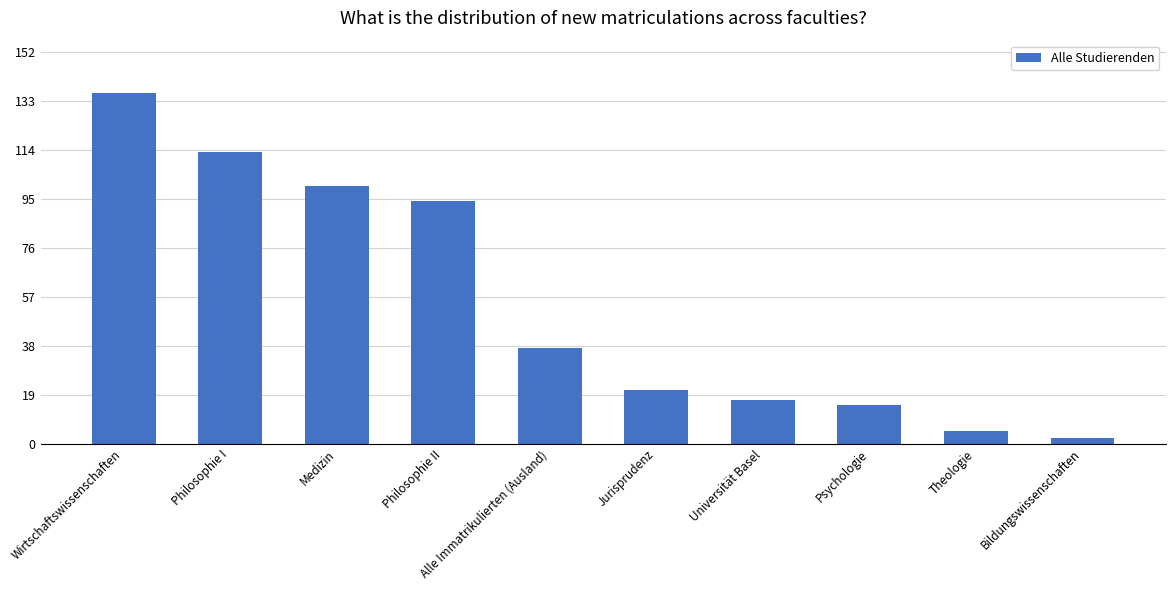

List the labels in order of value, largest first.

Wirtschaftswissenschaften, Philosophie I, Medizin, Philosophie II, Alle Immatrikulierten (Ausland), Jurisprudenz, Universität Basel, Psychologie, Theologie, Bildungswissenschaften